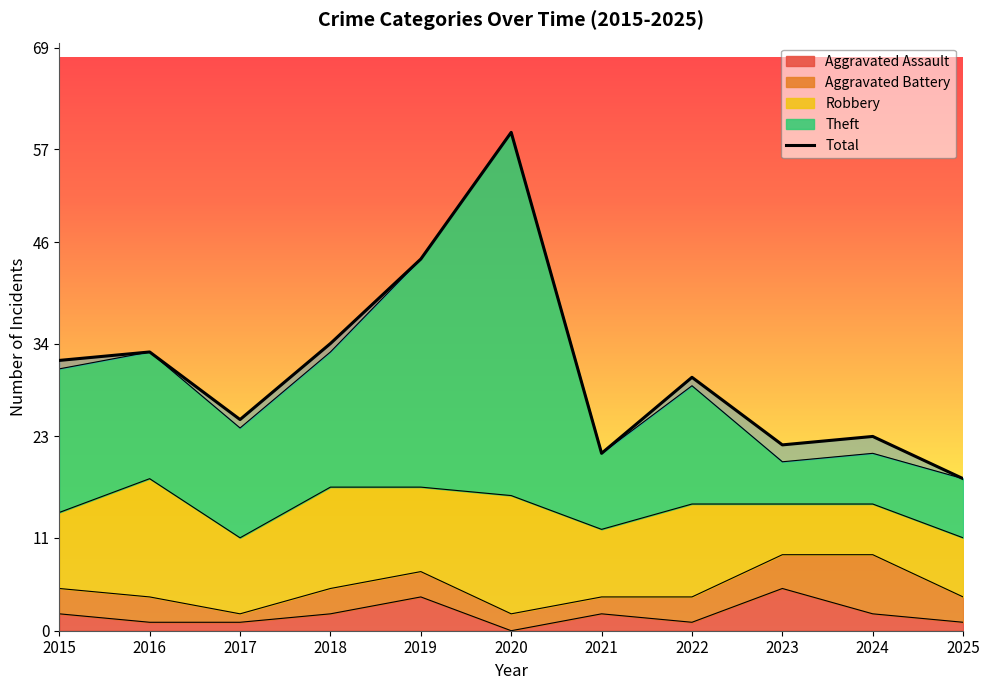

The Aggravated Assault series shows 1 at 2022. True or false?

True